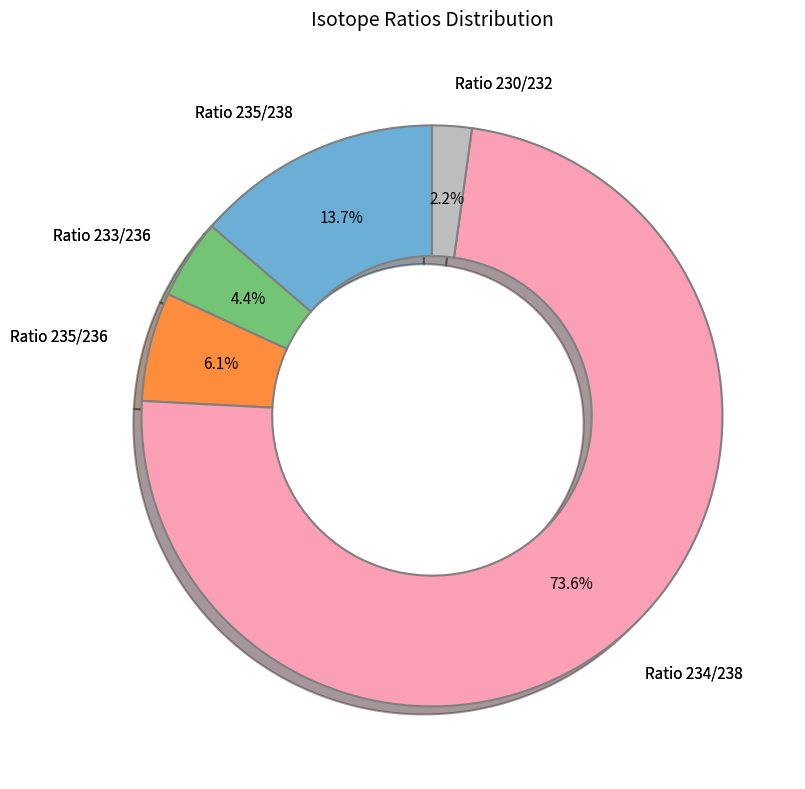

Is there any slice that represents more than half of the pie?

Yes